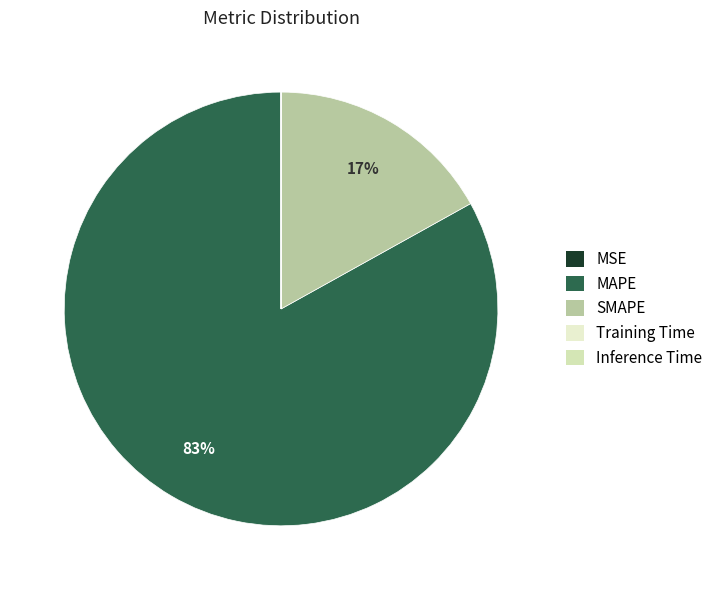

Does Training Time represent more than half of the total?

No